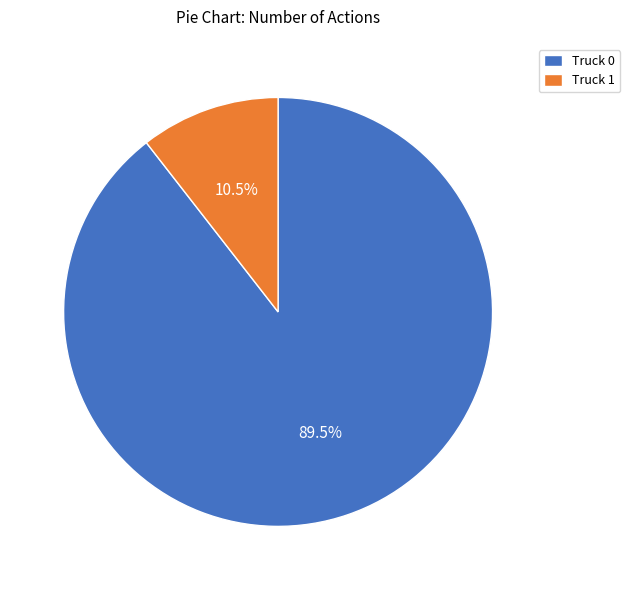

How many segments does this pie chart have?

2